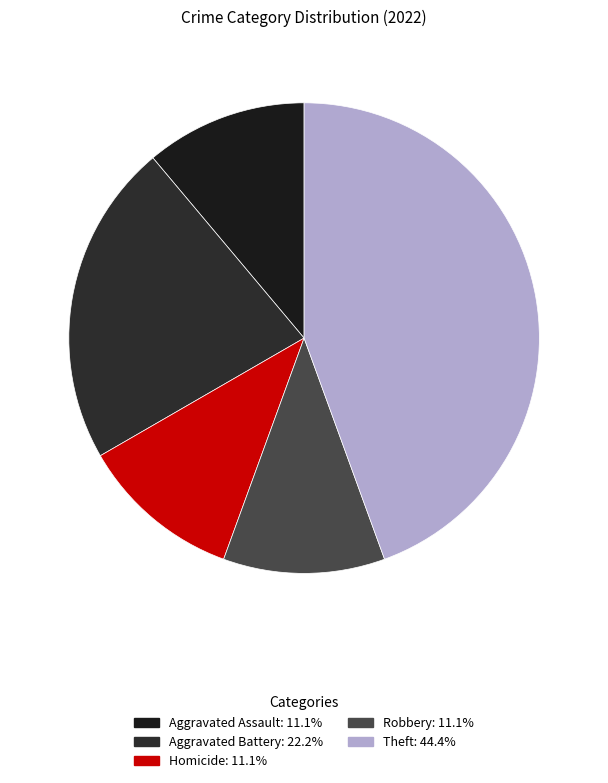

Which slice is the smallest?

Aggravated Assault